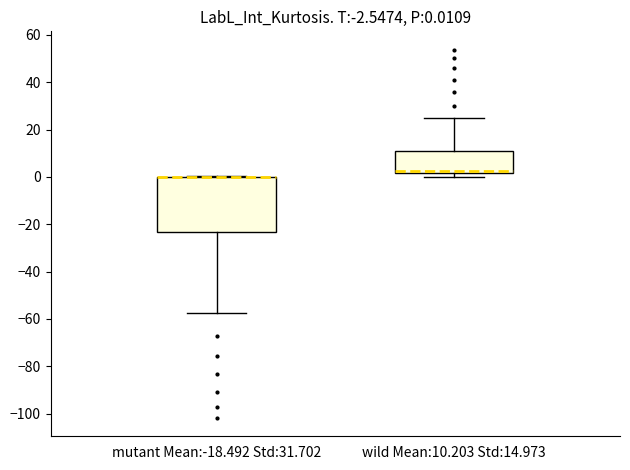

Which box is the tallest, from its lower edge to its upper edge?

mutant Mean:-18.492 Std:31.702